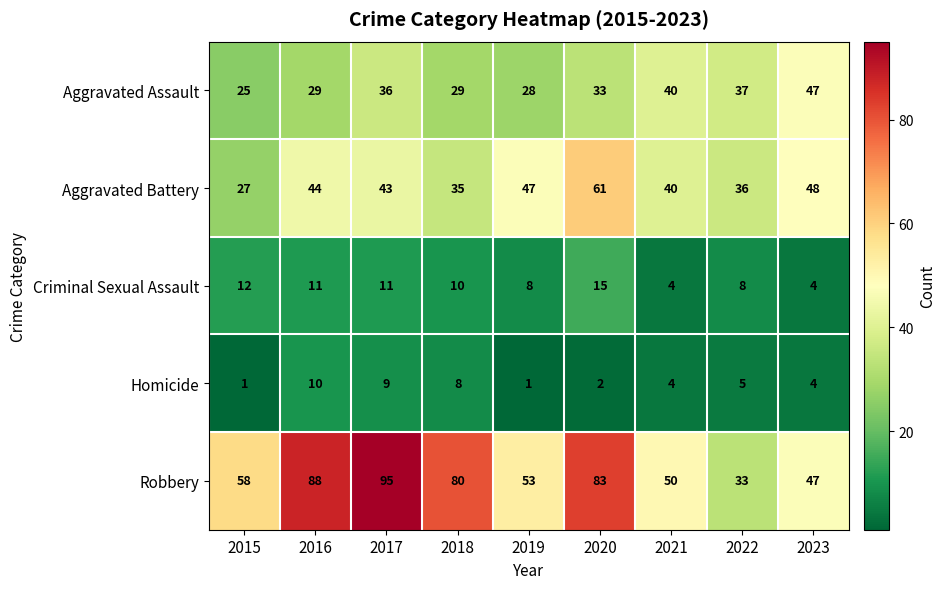

At which label does Aggravated Battery first exceed 43?

2016